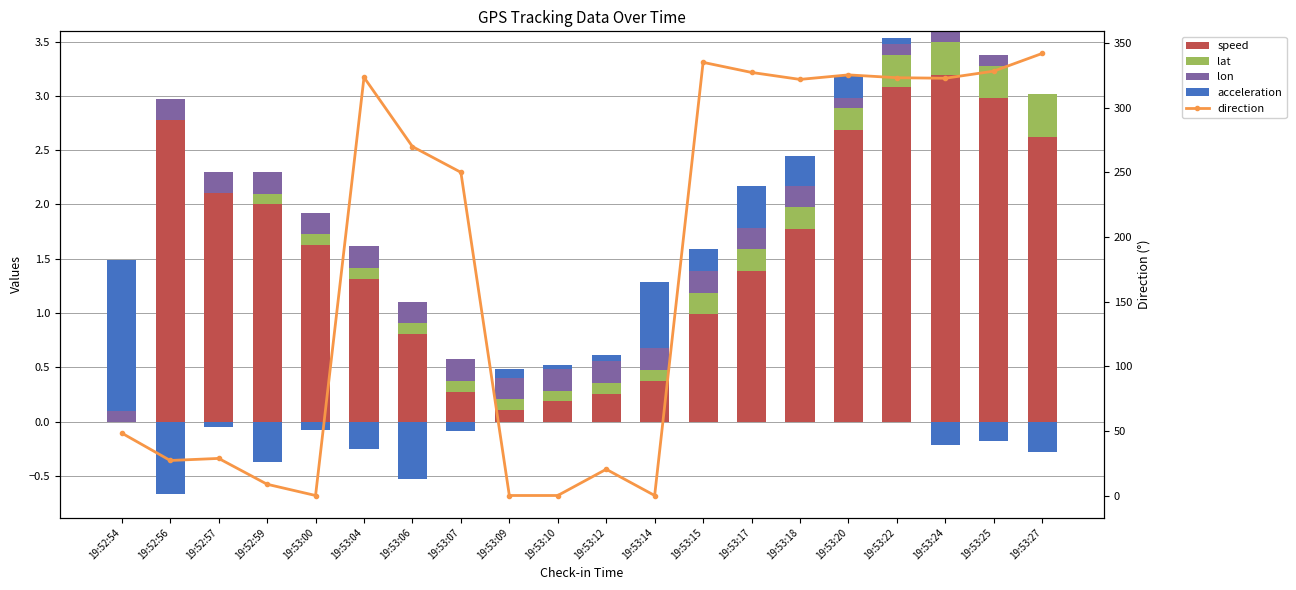

Which has a higher value, 19:53:25 or 19:52:56?

19:53:25